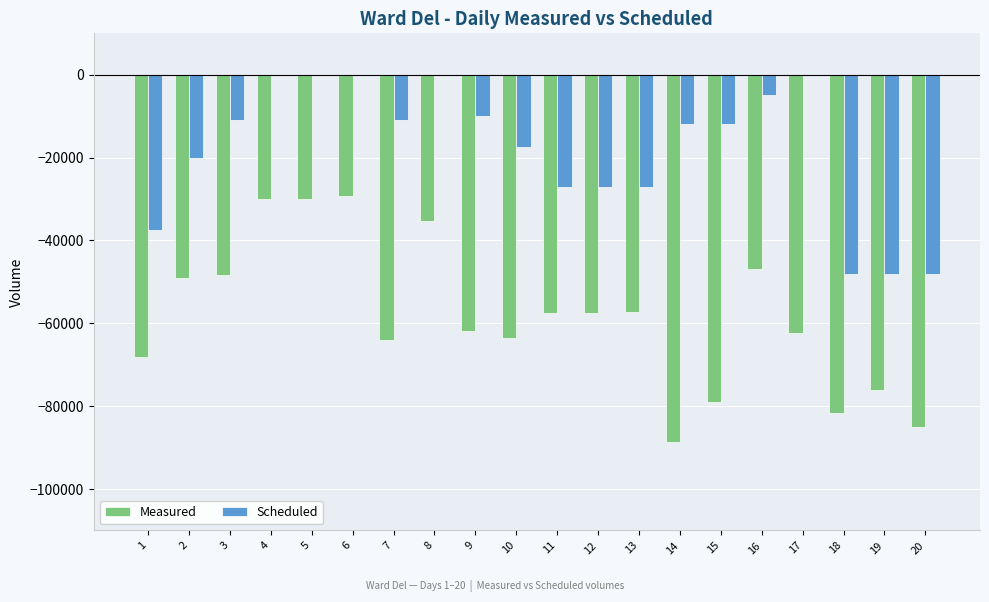

Is the value of Measured at 5 greater than the value of Scheduled at 16?

No